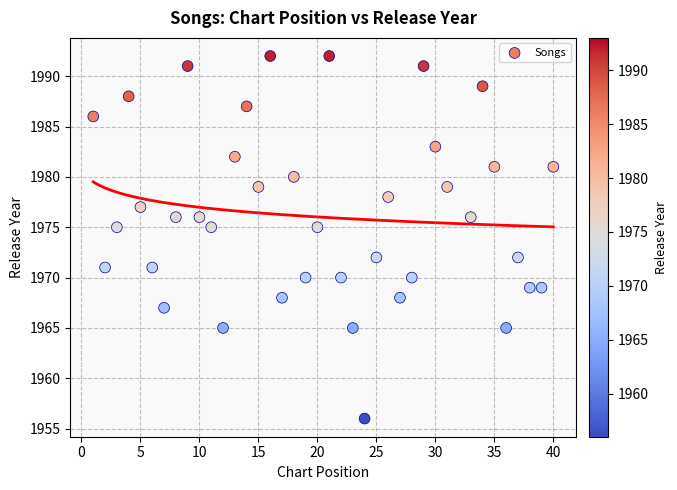

What is the range of Y values (max minus min)?

36